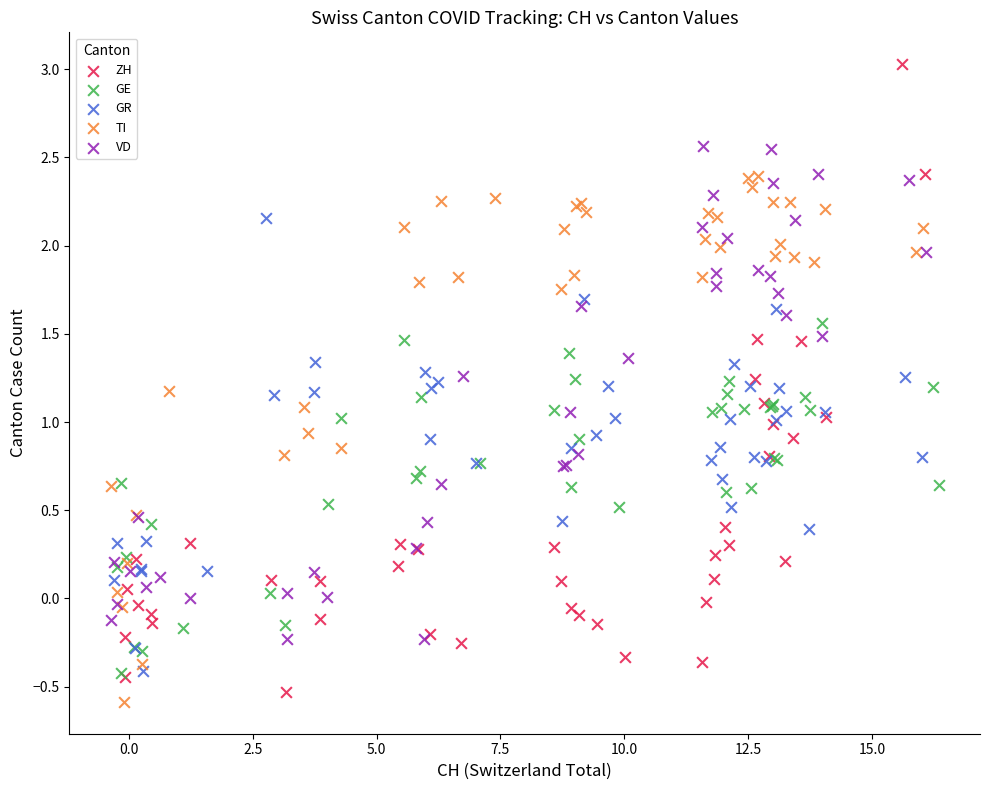

Which series reaches the maximum Y coordinate?

ZH